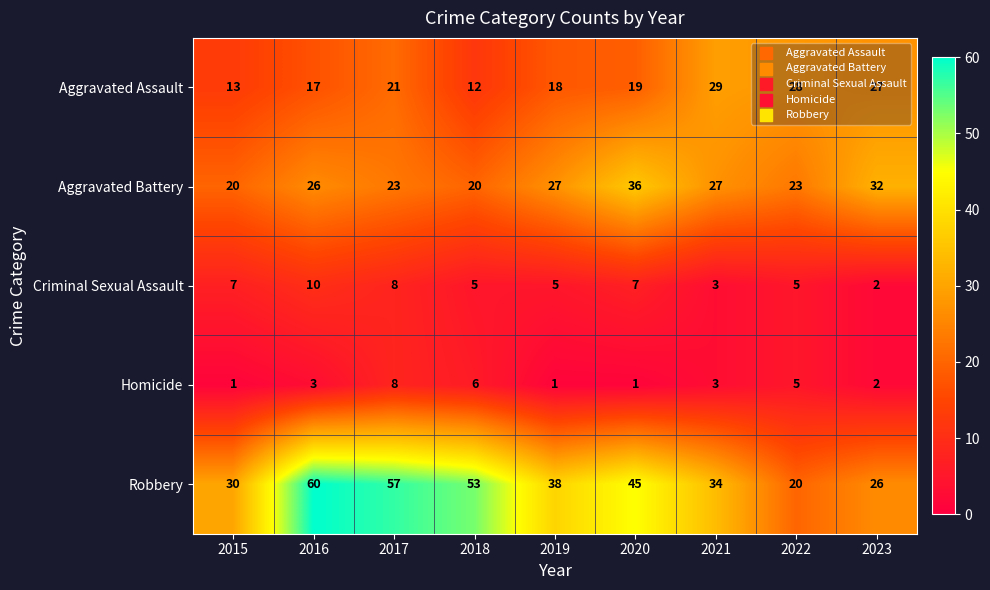

At which category is the sum across all series the highest?

2017